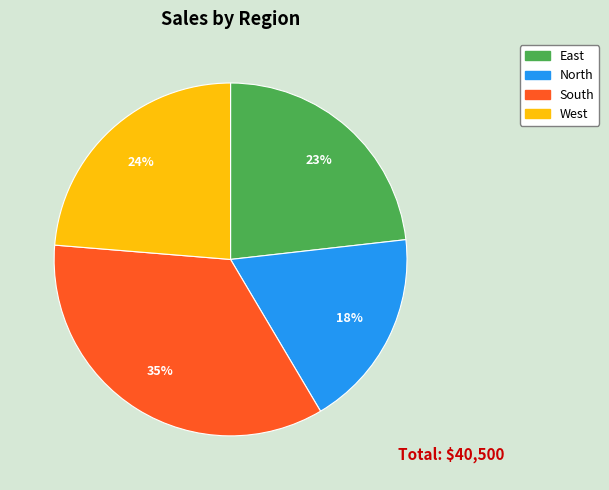

Combined, do North and West account for over 50%?

No